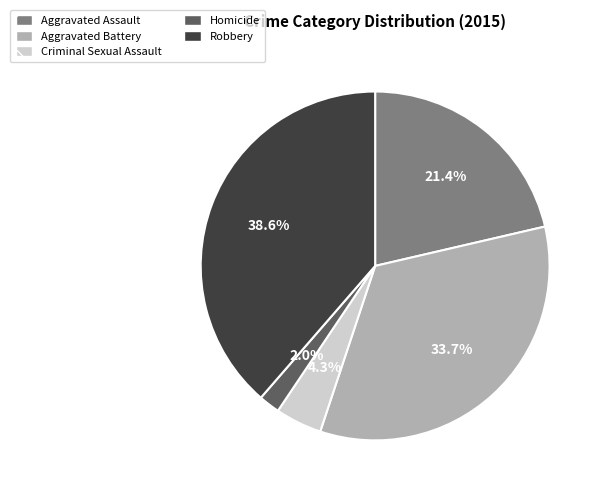

Between Criminal Sexual Assault and Homicide, which is larger?

Criminal Sexual Assault